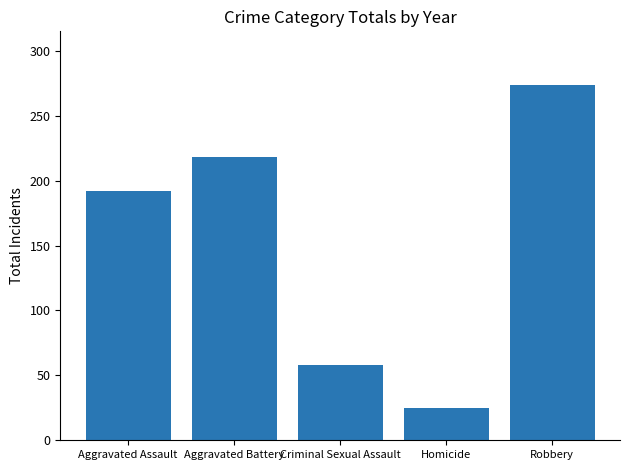

Rank the categories by value from lowest to highest.

Homicide, Criminal Sexual Assault, Aggravated Assault, Aggravated Battery, Robbery